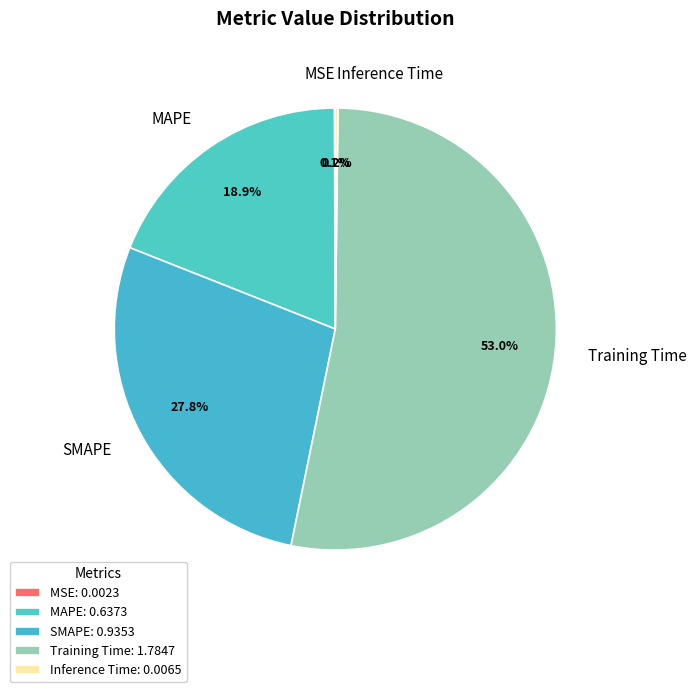

What is the ratio of the value at SMAPE to the value at Training Time?

0.5